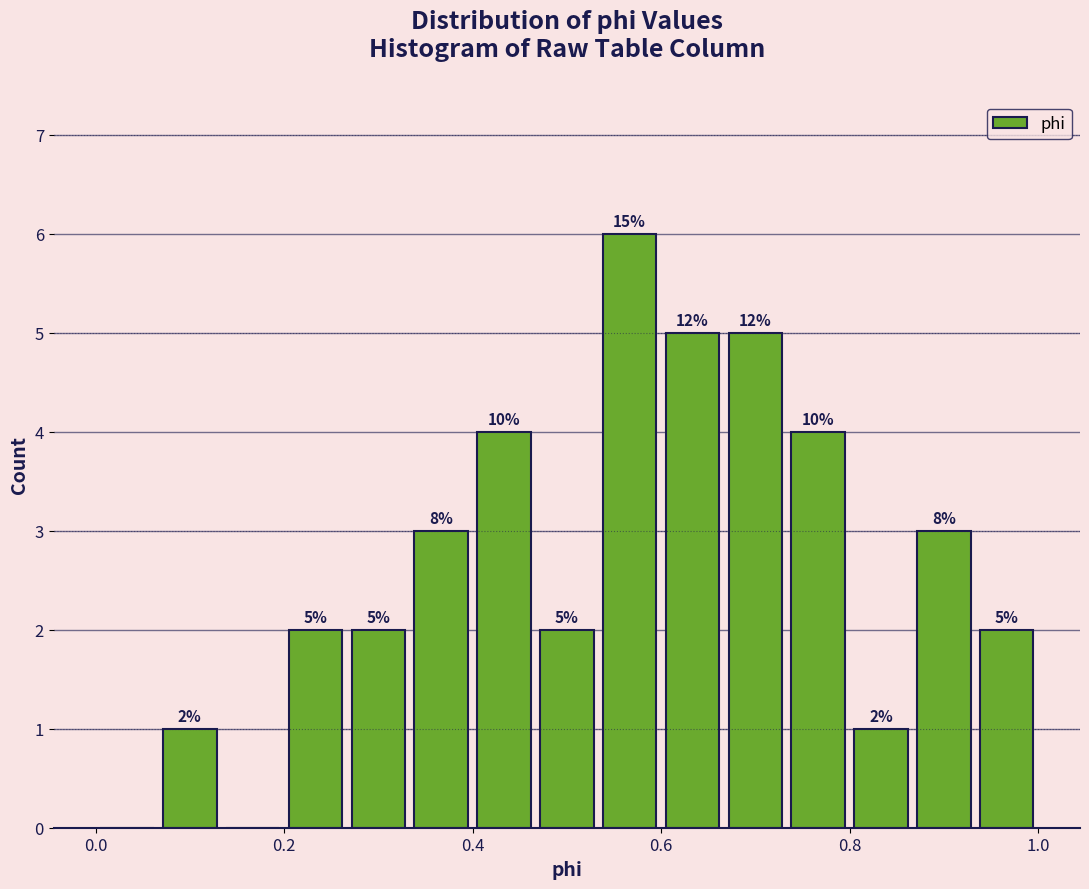

Around what value on the x-axis is the tallest bar? Give the approximate position of its centre, as read against the axis.

0.56